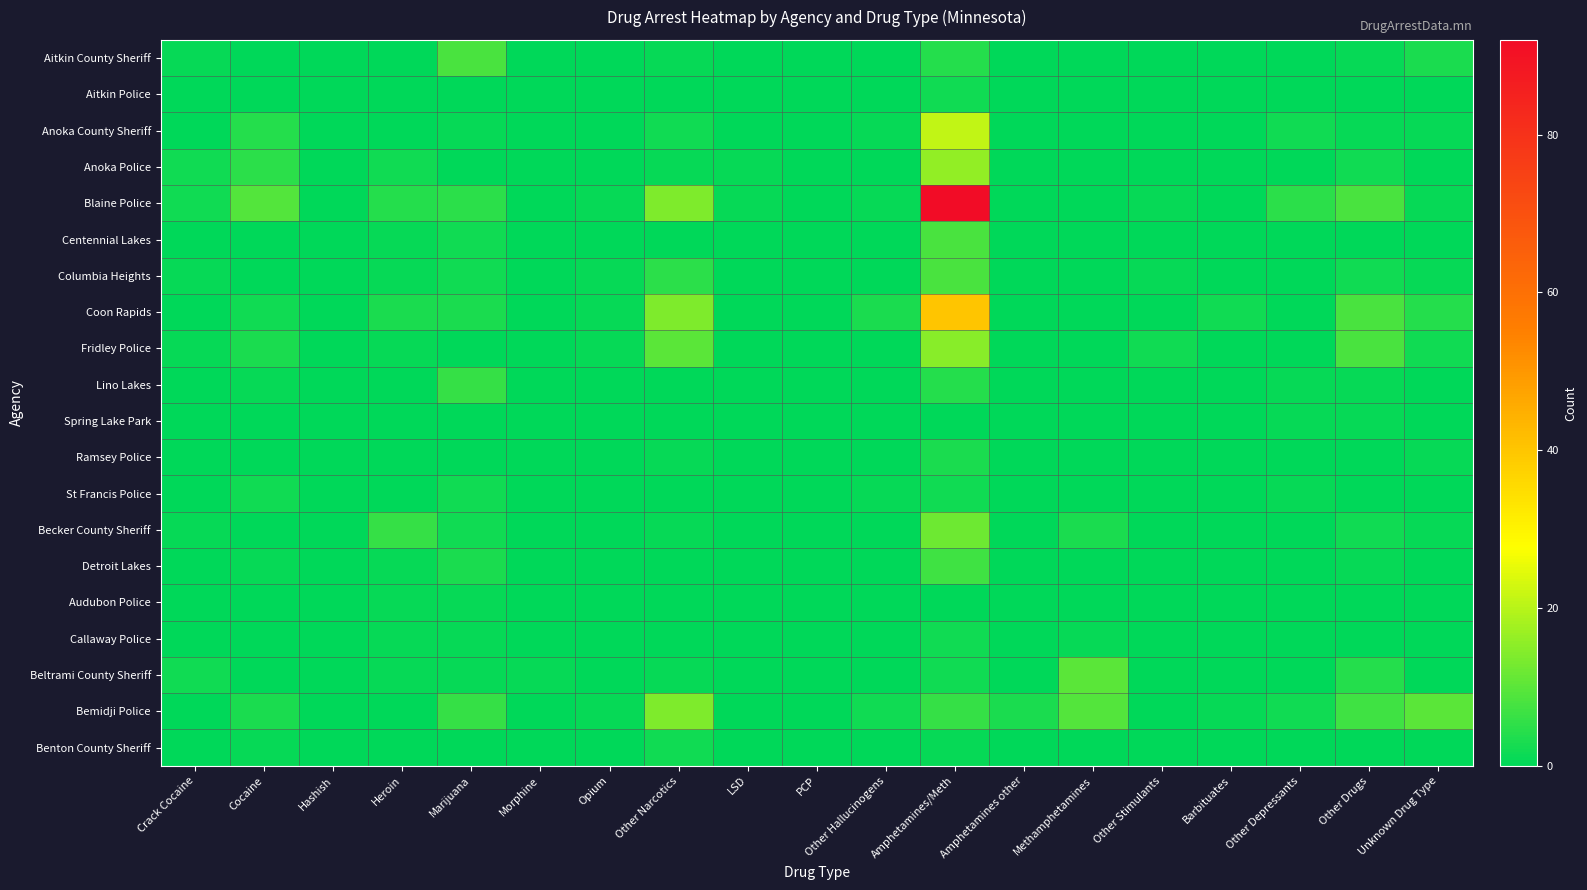

Which series changed the most between Cocaine and LSD?

Blaine Police